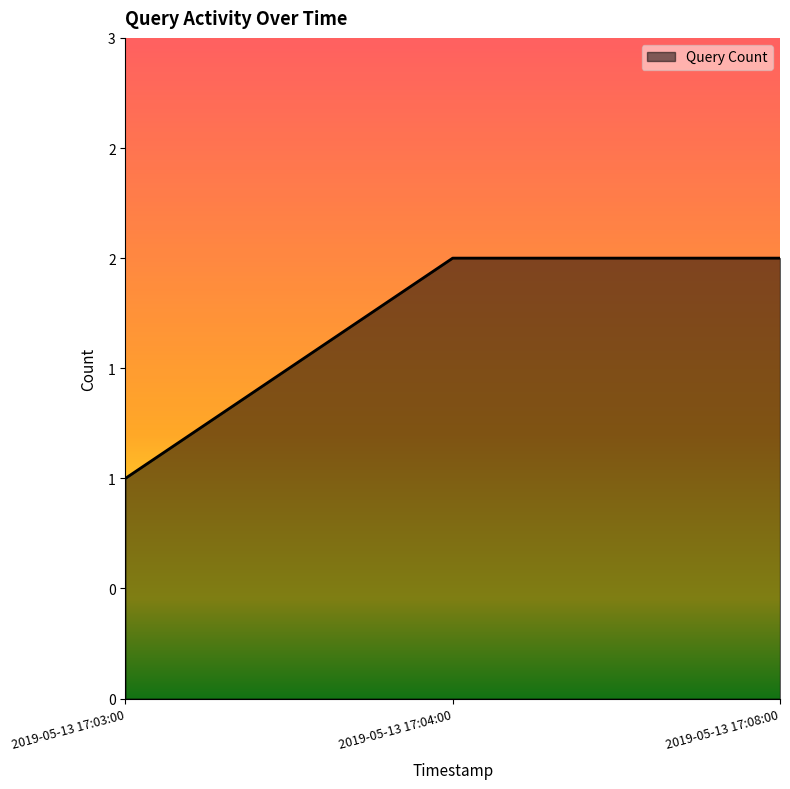

Which label corresponds to the smallest value in the chart?

2019-05-13 17:03:00